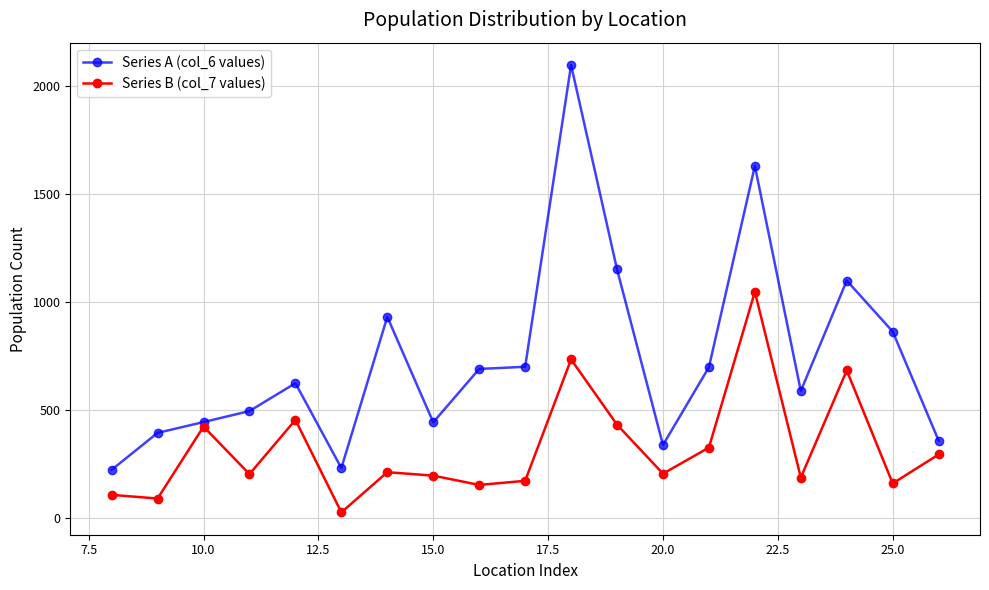

Count the number of data series in this chart.

2